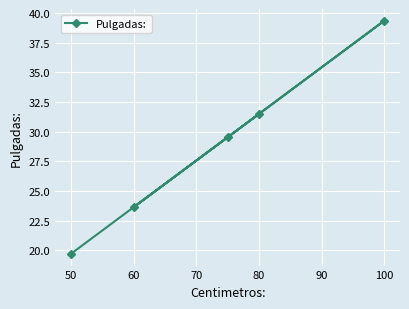

What is the difference between the values at 80 and 100?

7.9